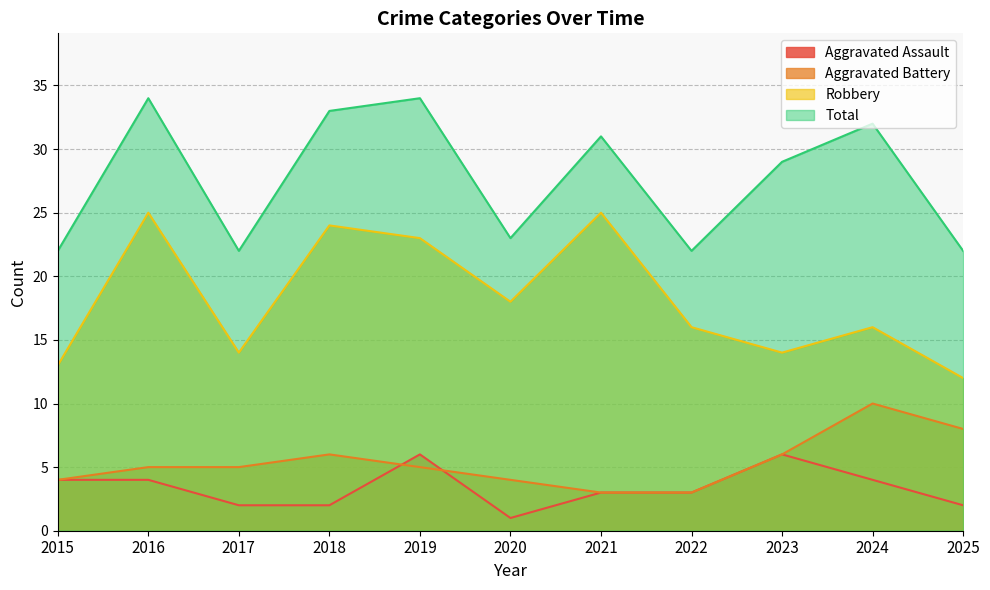

What is the sum of all Robbery values?

200